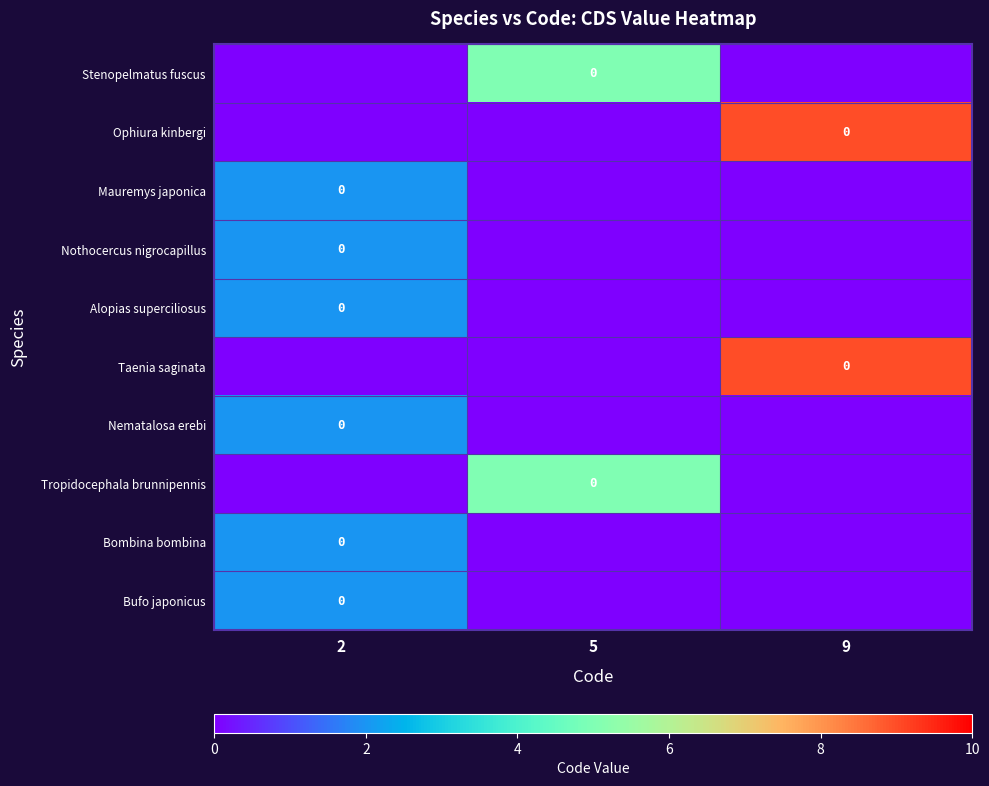

Rank the series by their maximum value, from lowest to highest.

Mauremys japonica, Nothocercus nigrocapillus, Alopias superciliosus, Nematalosa erebi, Bombina bombina, Bufo japonicus, Stenopelmatus fuscus, Tropidocephala brunnipennis, Ophiura kinbergi, Taenia saginata